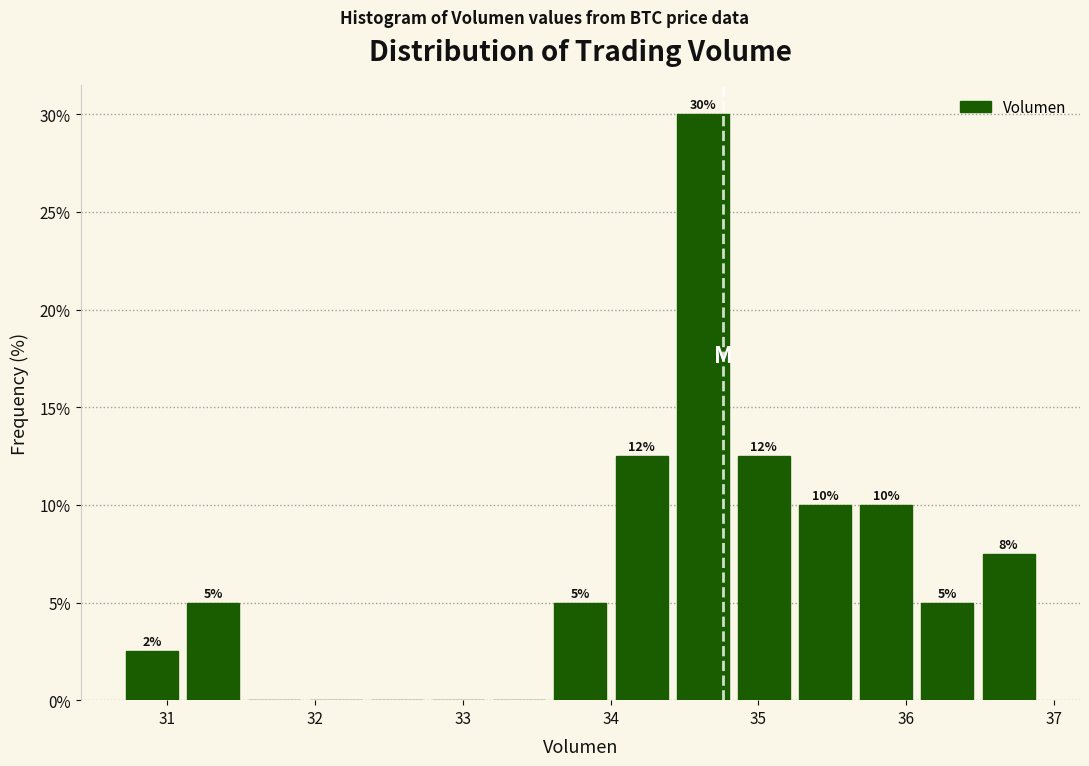

Which range on the x-axis has the tallest bar?

34.4 to 34.8